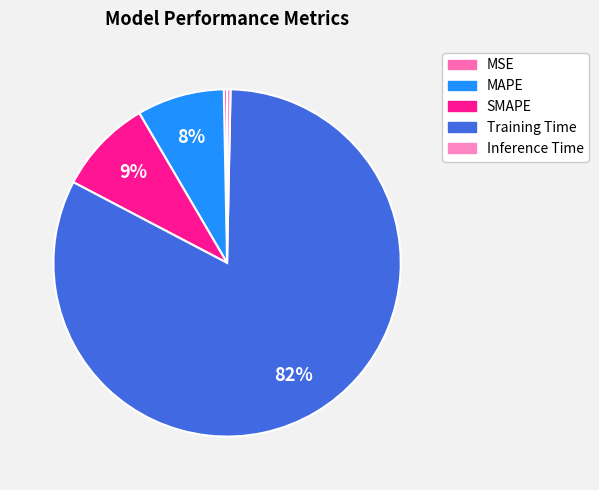

True or false: Training Time accounts for 71% of the total.

False